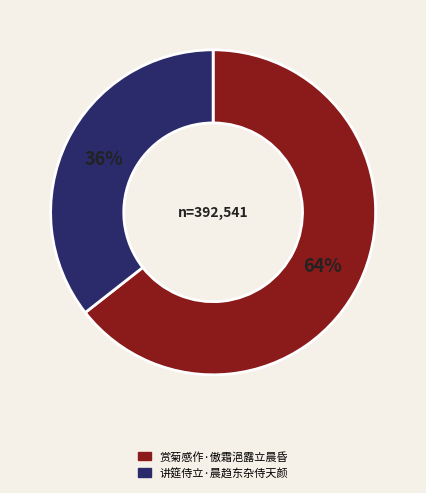

Combined, do 赏菊感作·傲霜浥露立晨昏 and 讲筵侍立·晨趋东杂侍天颜 account for over 50%?

Yes